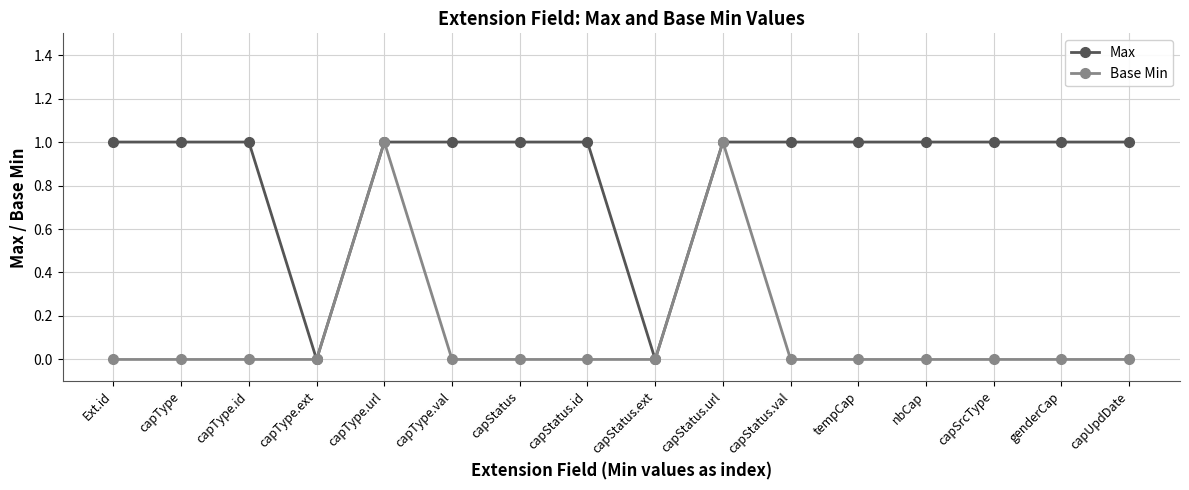

Between capType.url and capType.val, which series saw the biggest shift?

Base Min